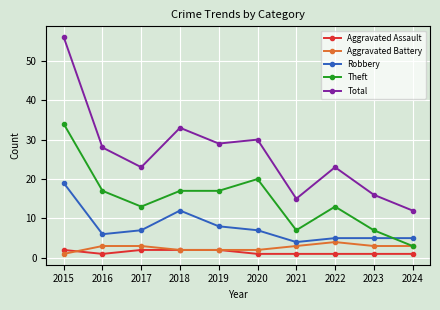

At which category is the sum across all series the highest?

2015